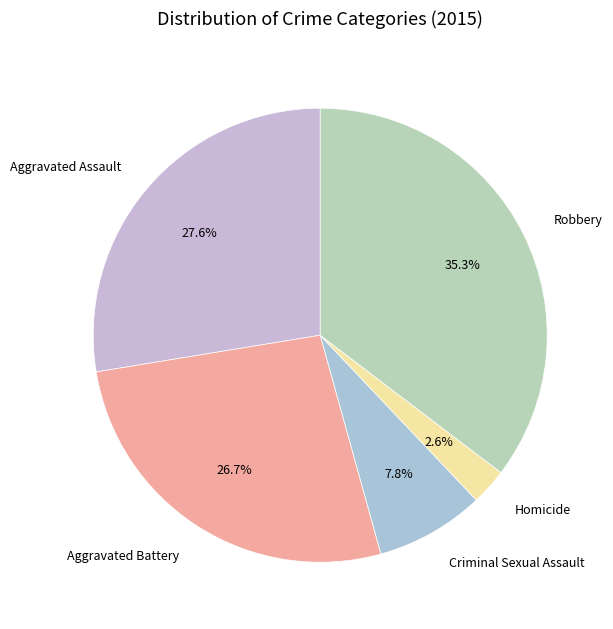

What percentage is the Criminal Sexual Assault slice, to the nearest percent?

8%